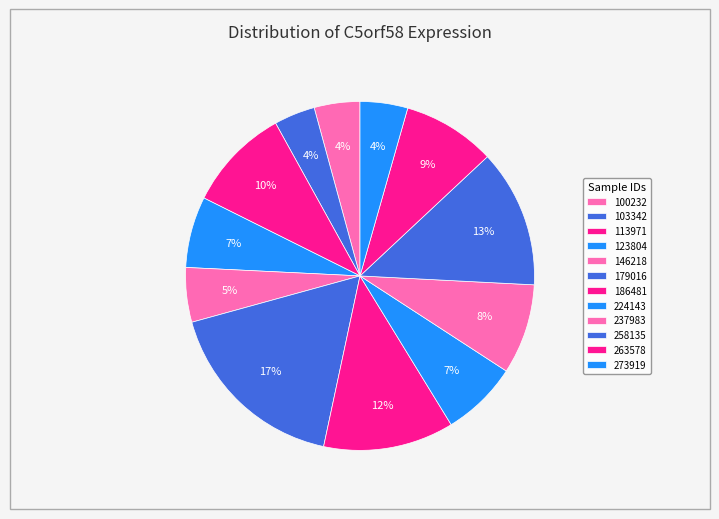

To the nearest percent, what is the combined percentage of 224143 and 186481?

19%